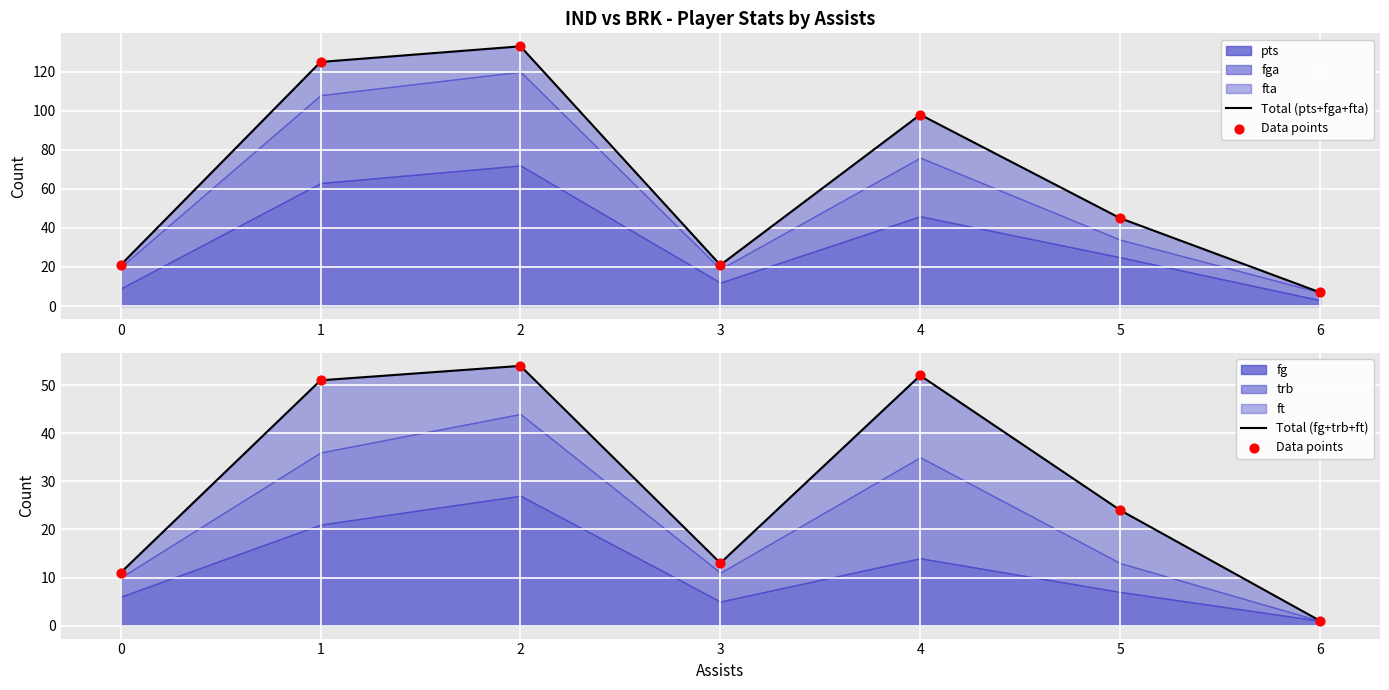

Which series contains the highest Y value?

Total (pts+fga+fta)